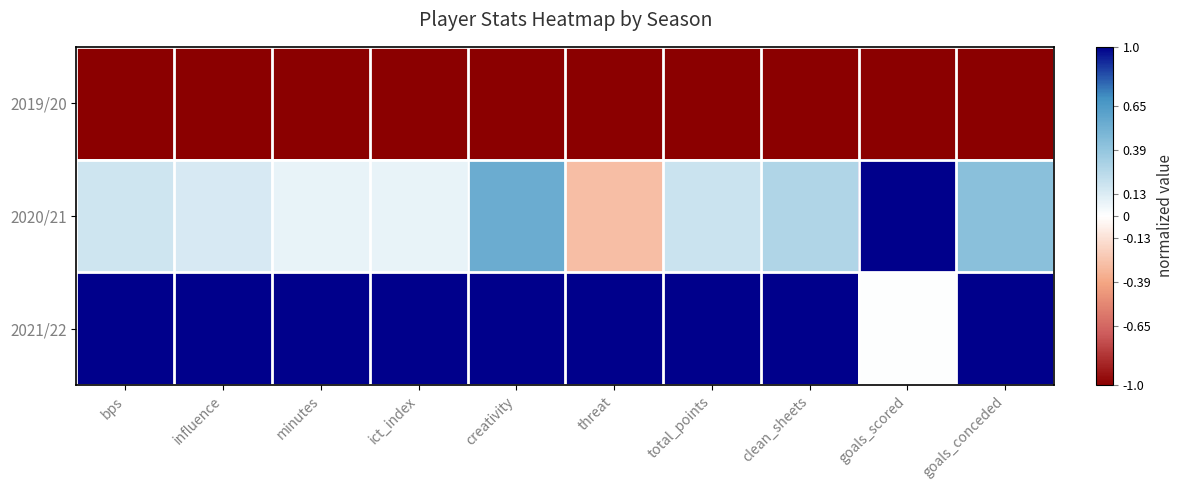

Between influence and minutes, which series saw the biggest shift?

2020/21